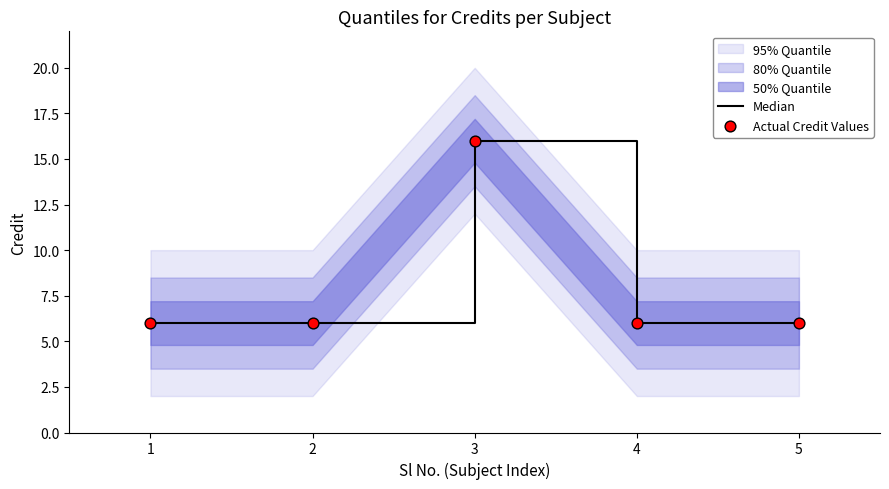

At which label does Median reach its peak?

3